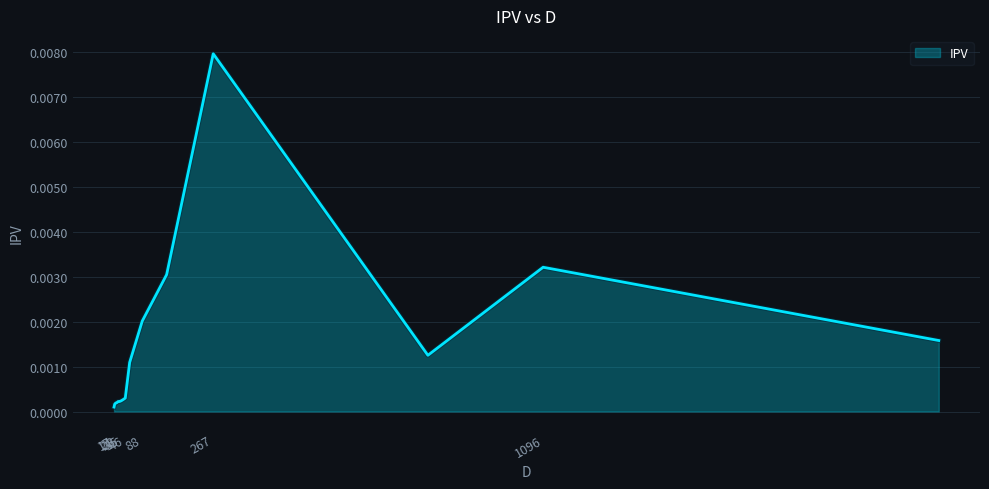

Is this an area chart (filled region under the line)?

Yes